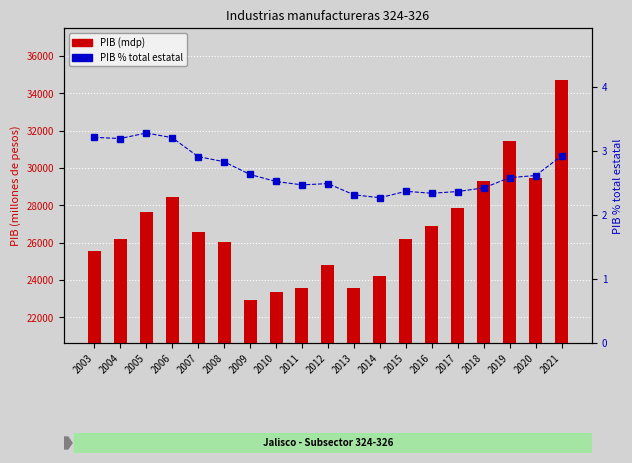

What is the maximum value shown in the chart?

34728.1